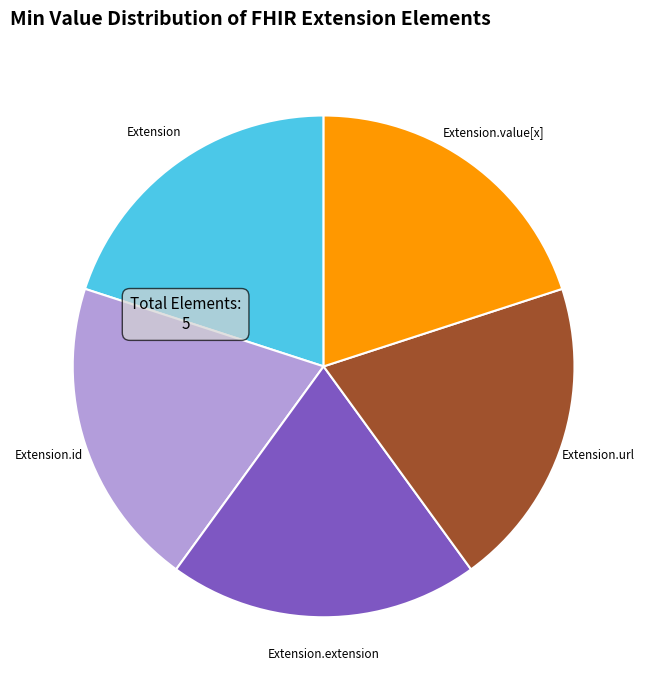

Approximately how many times larger is the value at Extension compared to Extension.extension?

1.0